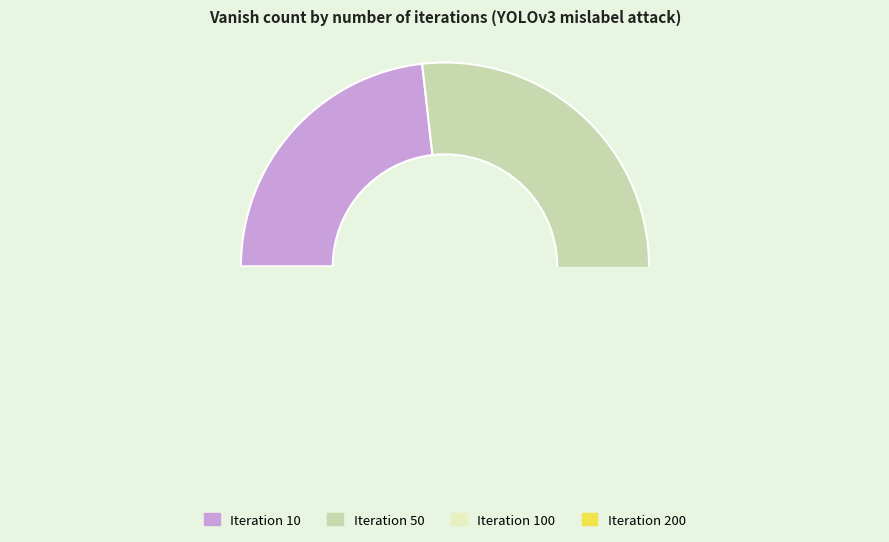

Does 50 represent more than half of the total?

No